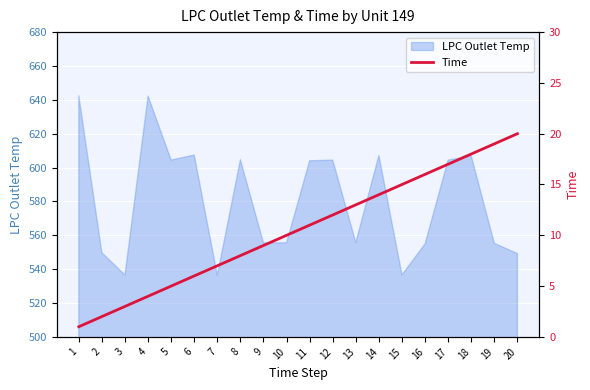

What is the greatest value displayed?

20